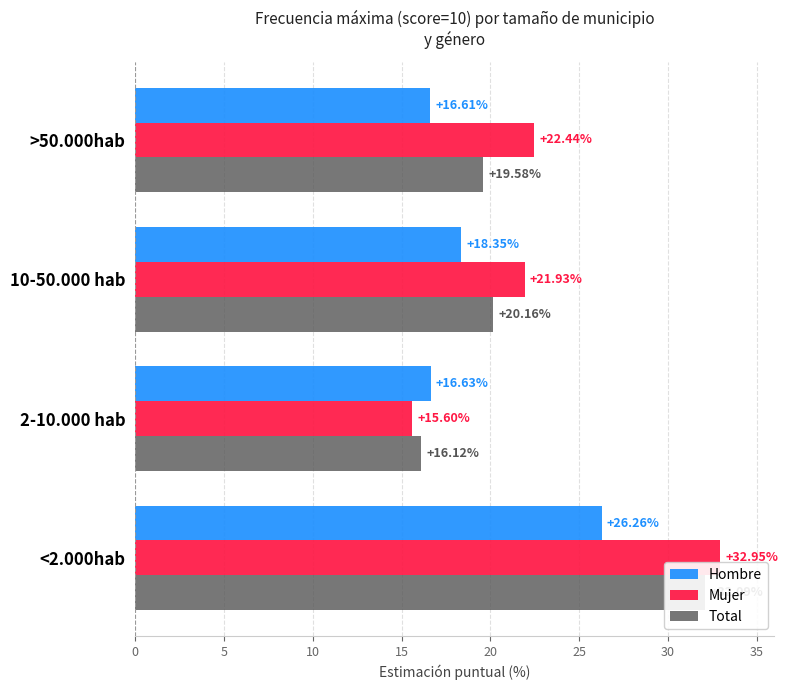

Is the value of Total at 10-50.000 hab greater than the value of Mujer at >50.000hab?

No